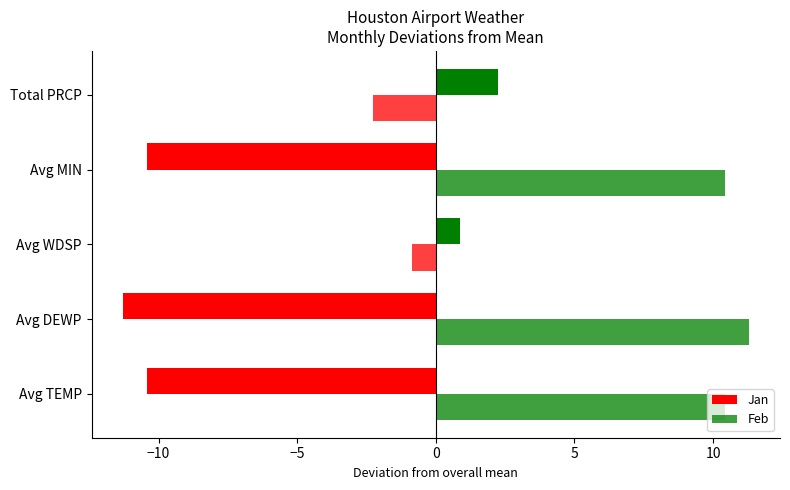

What is the label of the 2nd bar from the left?

Avg DEWP